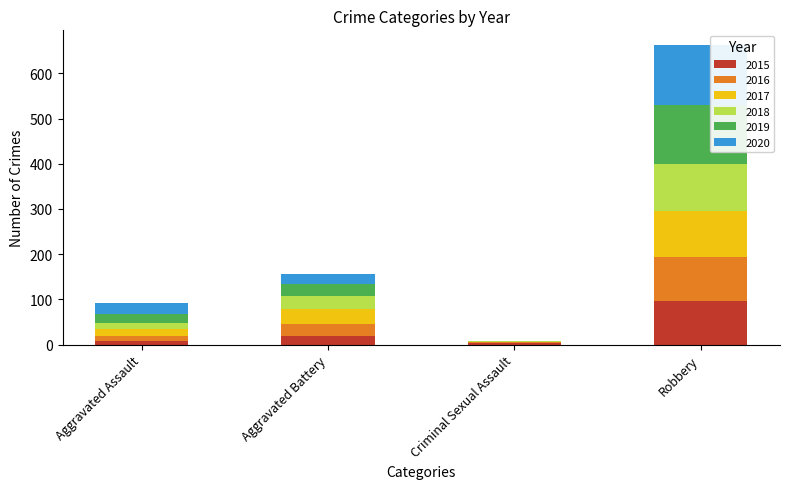

At which category is the sum across all series the highest?

Robbery